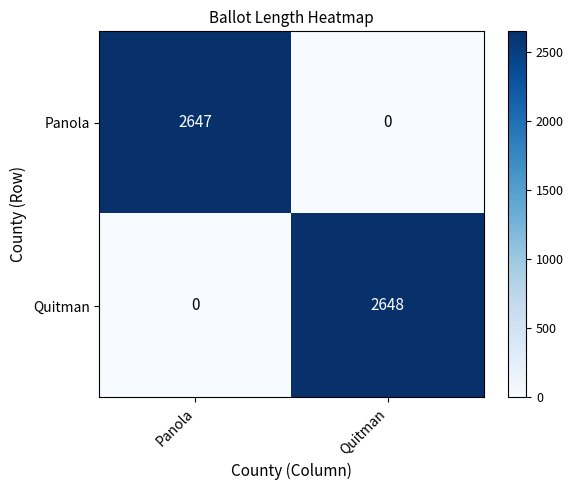

At which label is Quitman closest to 1324?

Panola